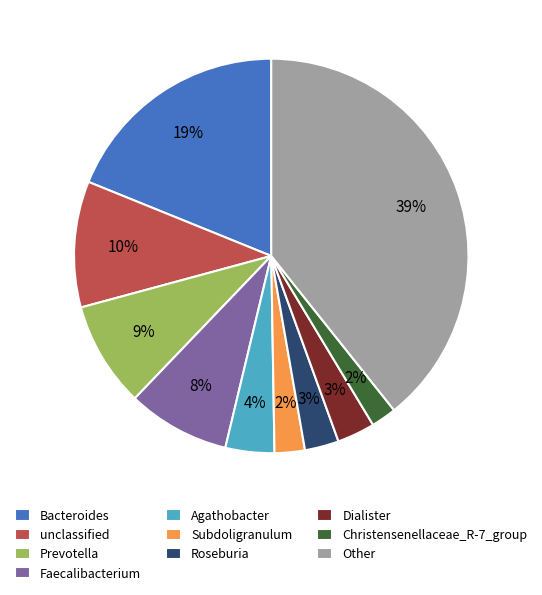

How many slices are in this pie chart?

10